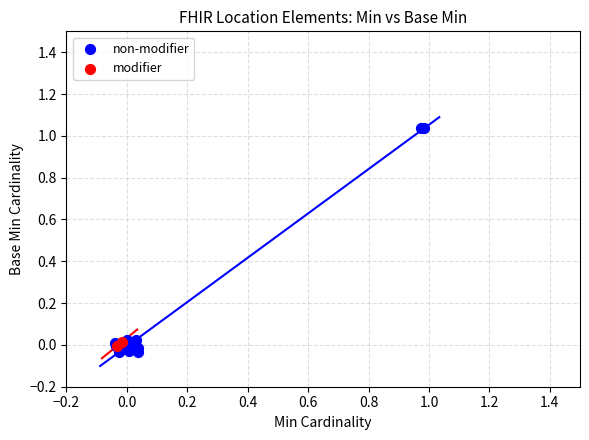

Which series has the largest Y range (max minus min)?

non-modifier